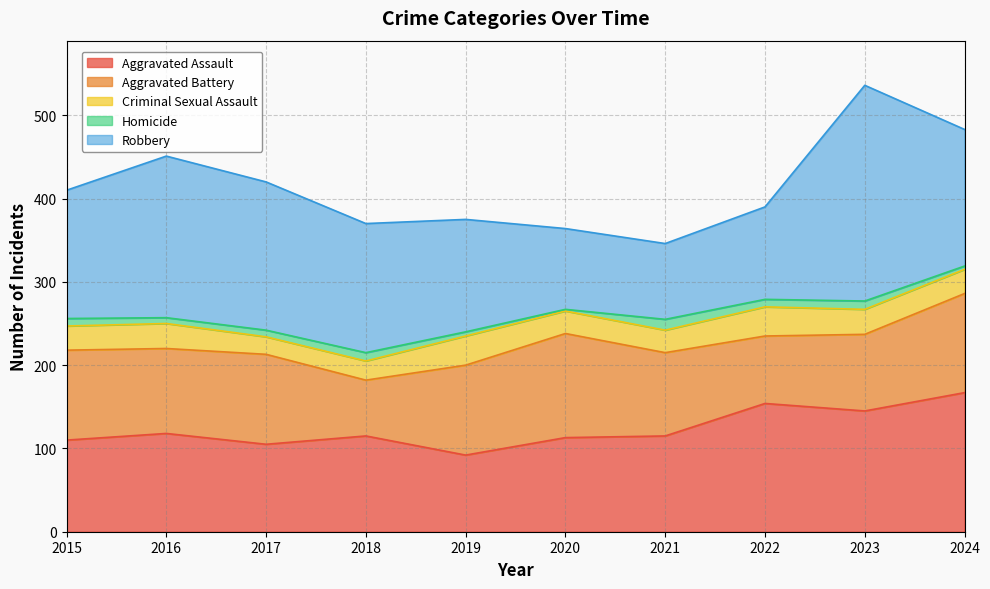

At which category is the sum across all series the highest?

2023